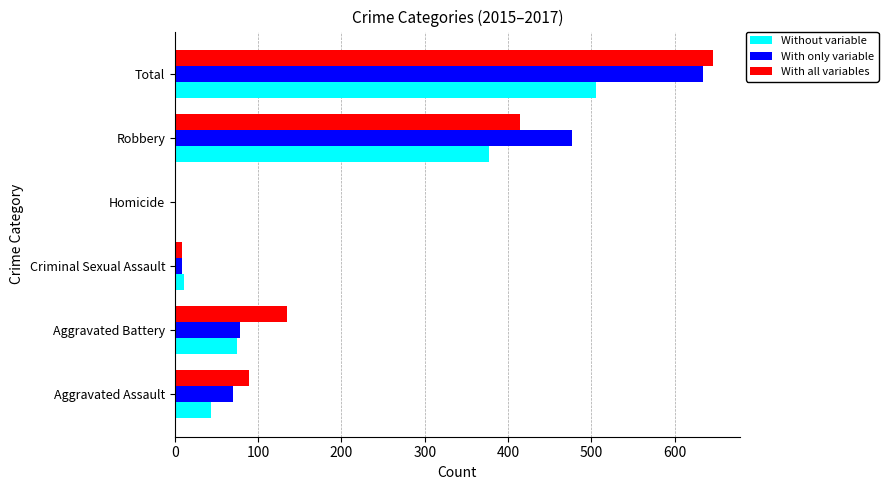

At which category does the chart reach its peak across all series?

Total